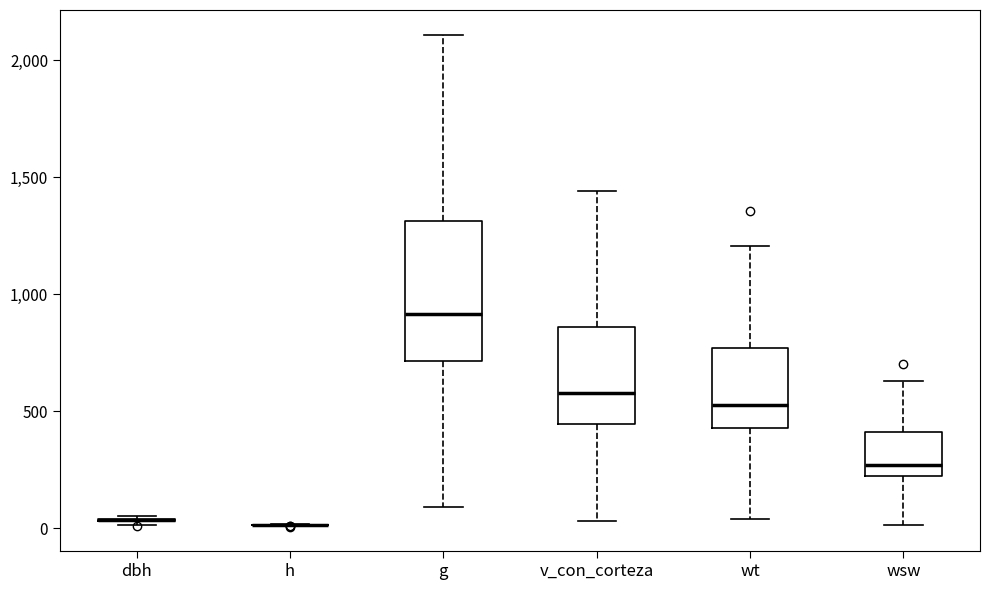

Comparing the boxes themselves (not the whiskers), which one is the tallest?

g